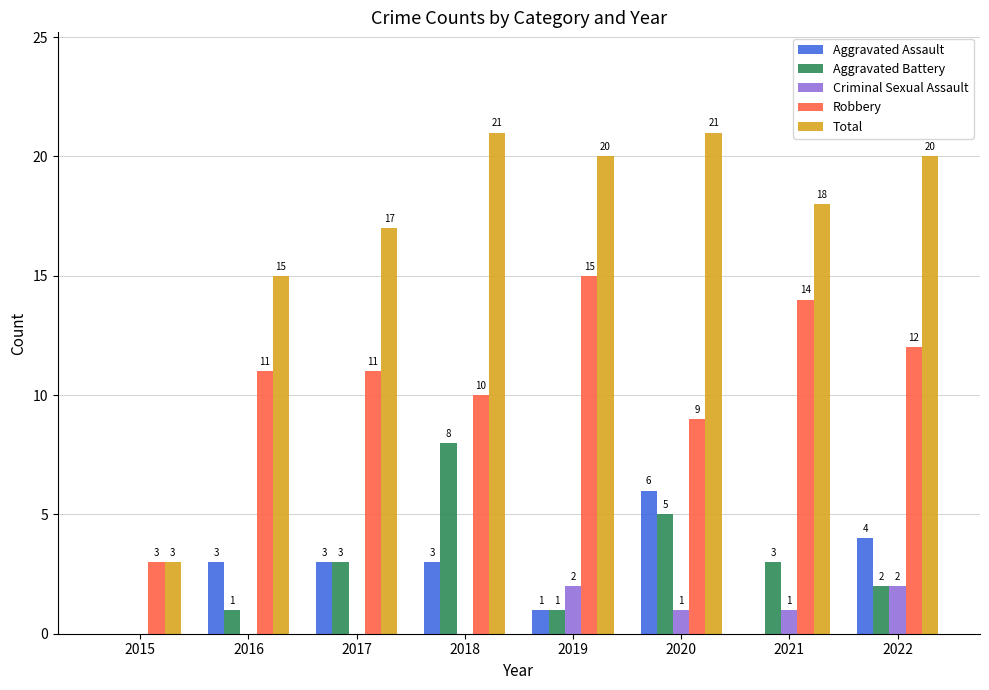

Is the value of Robbery at 2018 greater than the value of Criminal Sexual Assault at 2020?

Yes